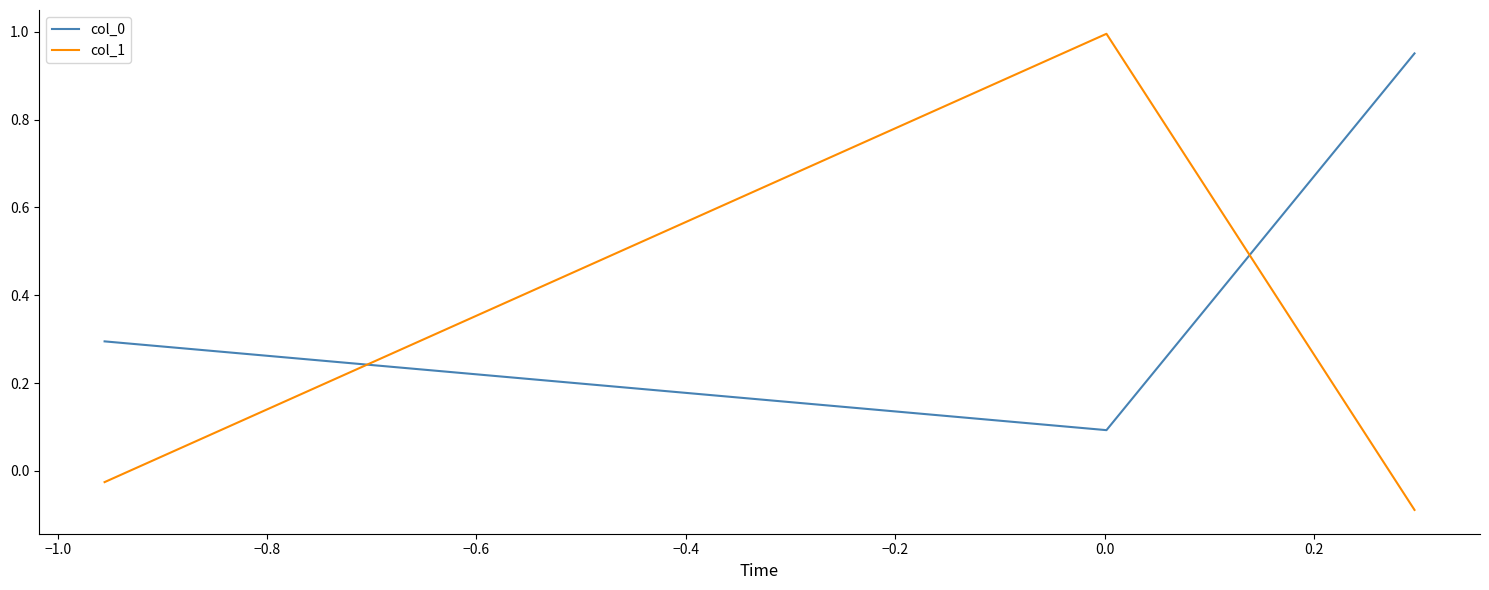

Which series has the widest spread of values?

col_1